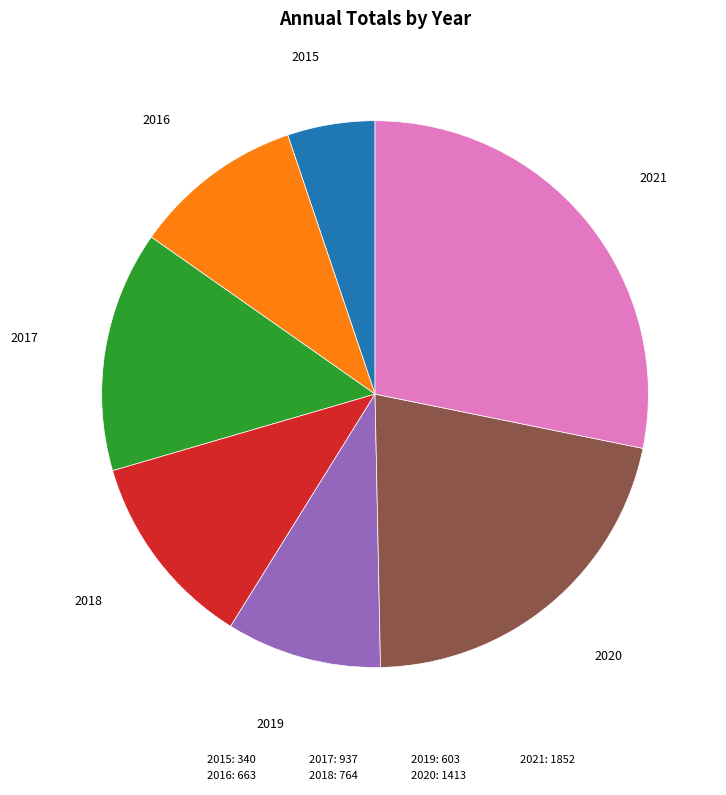

Is it true that 2017 is 3% of the pie?

False